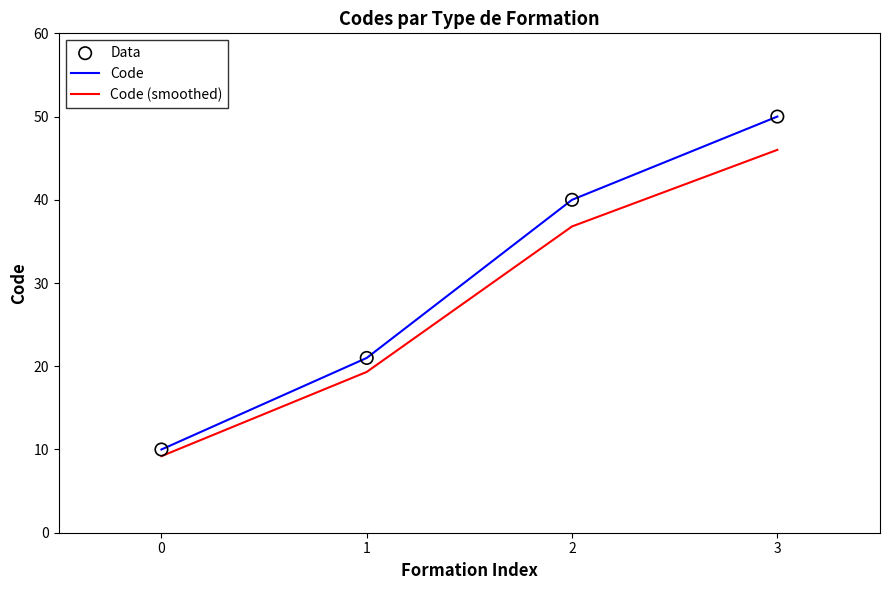

At how many categories does at least one series exceed 16?

3